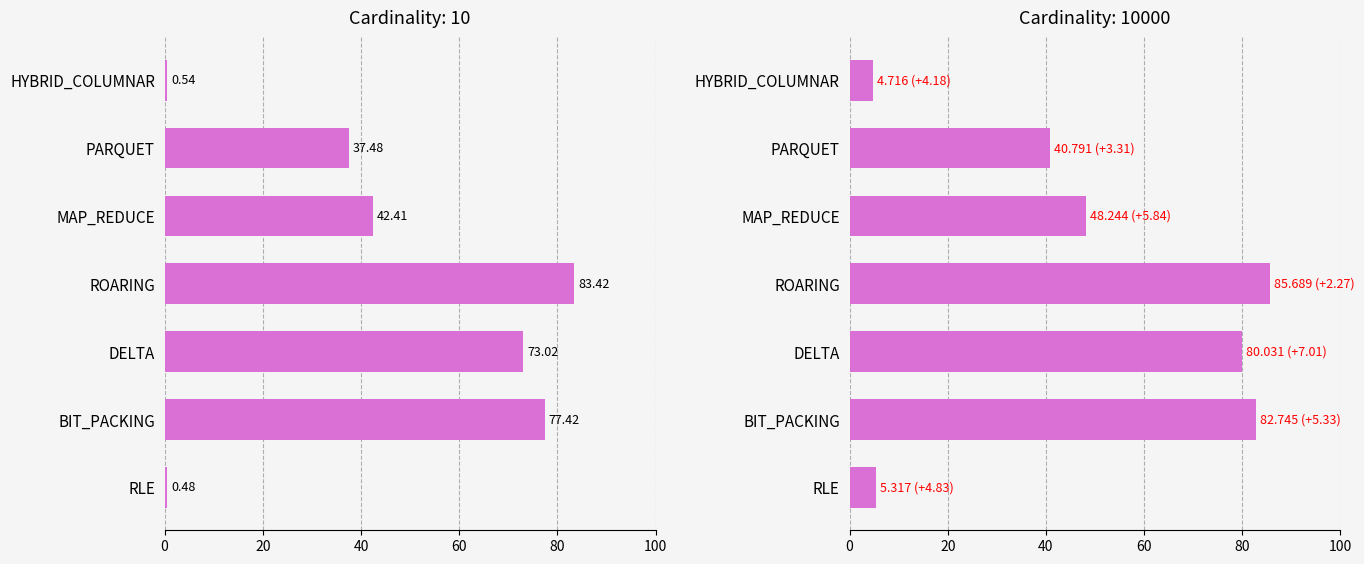

Reading right to left, what are all the values shown in this chart?

cardinality: 10: 0.5	37.5	42.4	83.4	73.0	77.4	0.5
cardinality: 100: 4.7	40.8	48.2	85.7	80.0	82.7	5.3